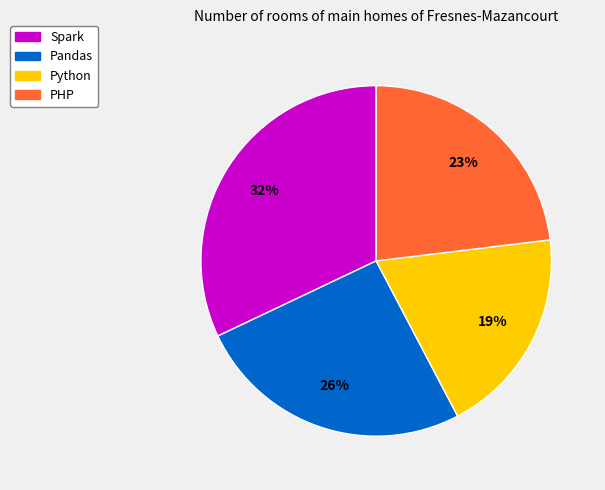

To the nearest percent, what portion does Python represent?

19%